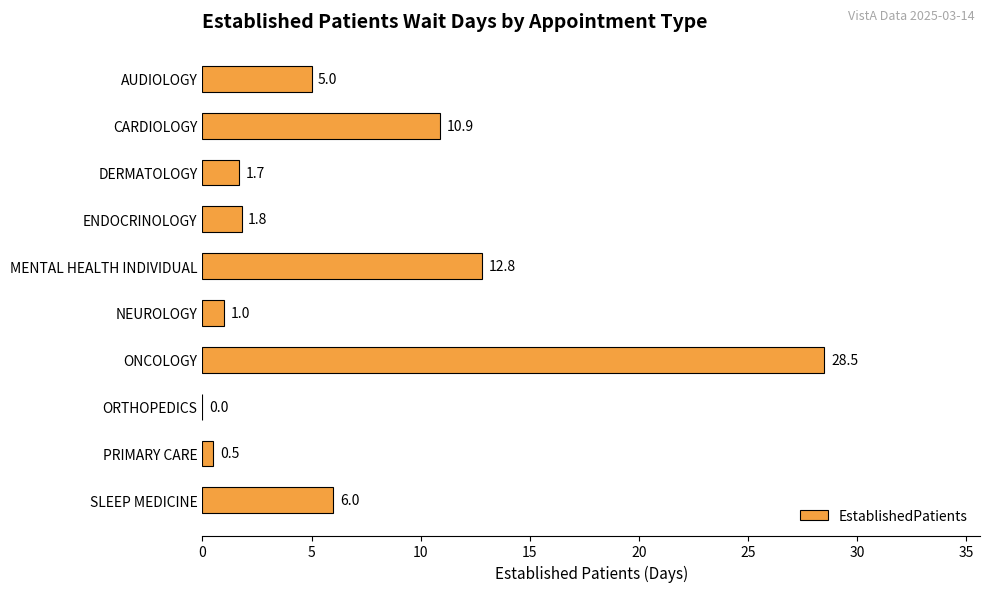

Are the bars horizontal?

Yes